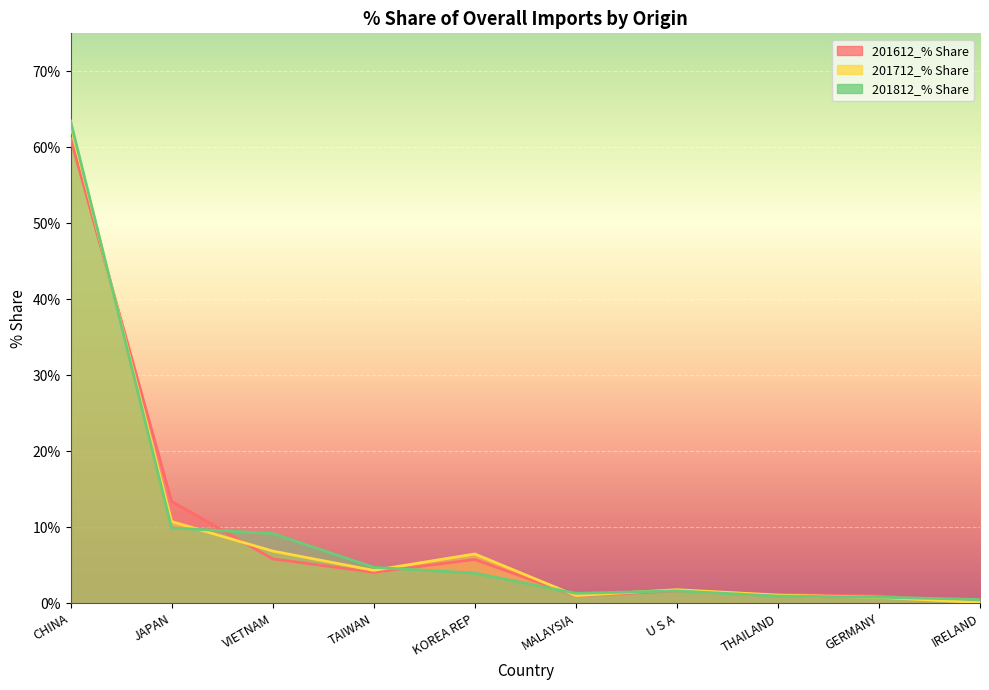

Rank the series by their maximum value, from lowest to highest.

201612_% Share, 201712_% Share, 201812_% Share